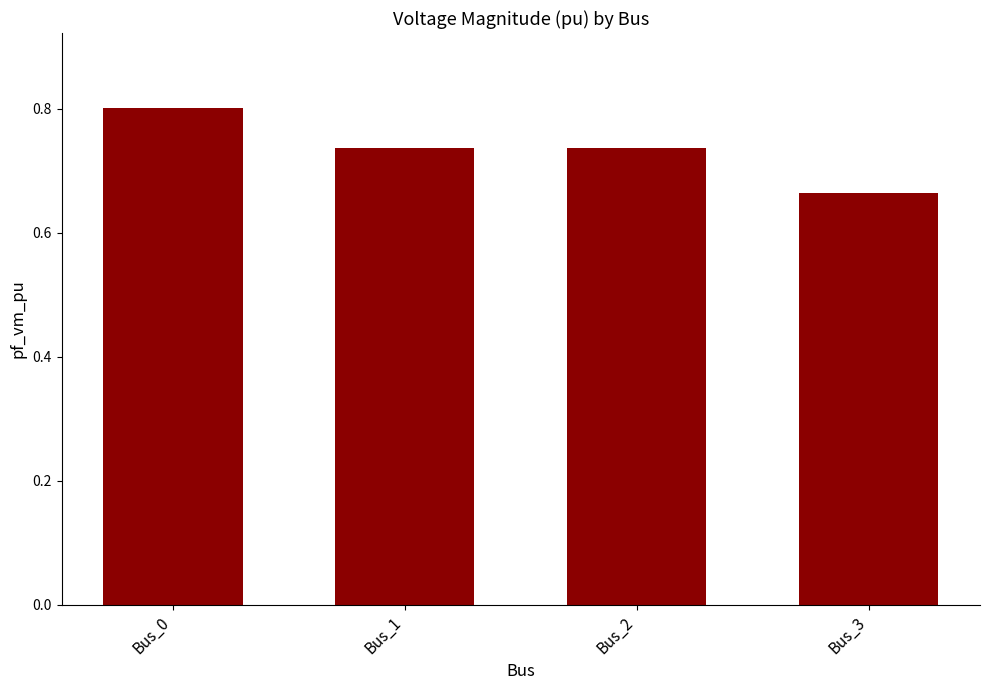

Between Bus_0 and Bus_3, which is larger?

Bus_0